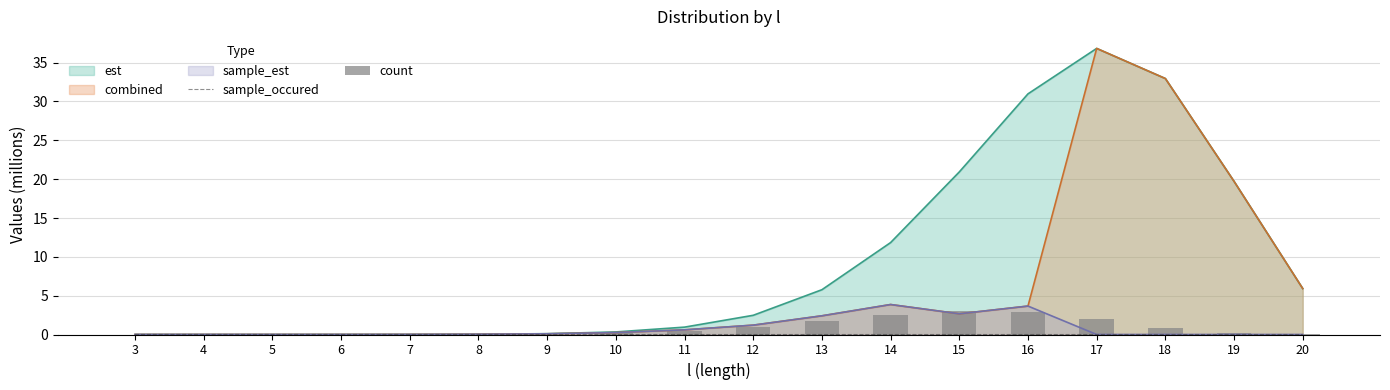

What is the difference between the count values at 12 and 13?

0.7